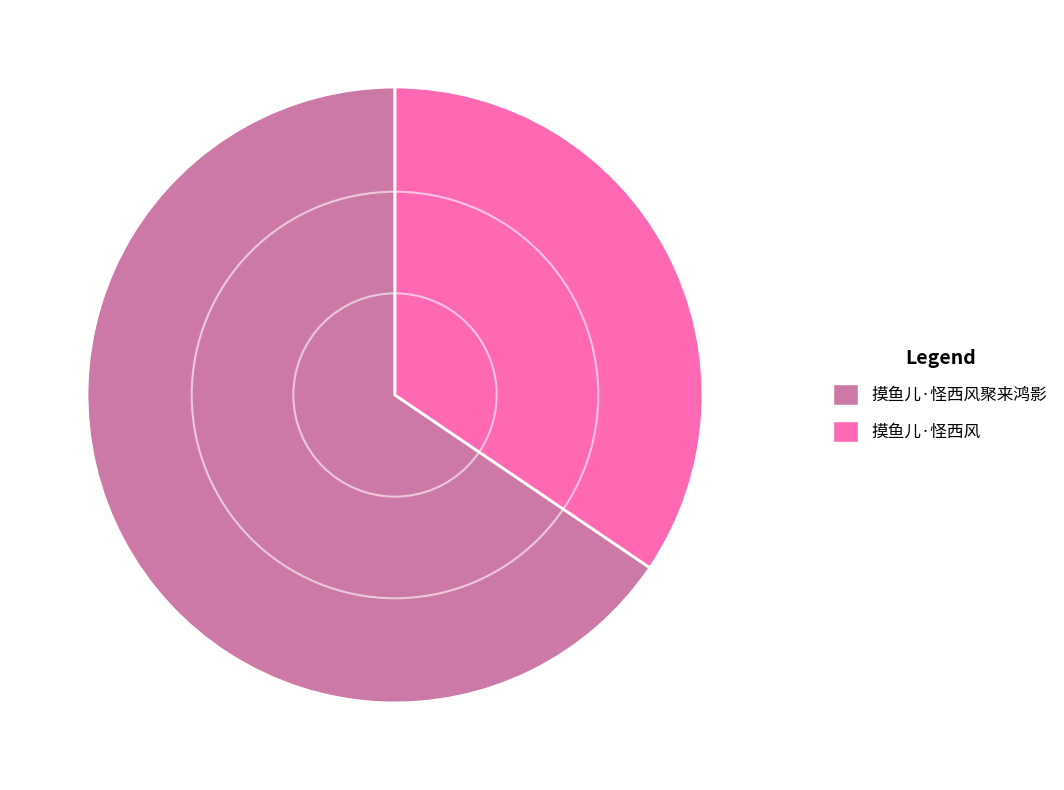

True or false: 摸鱼儿·怪西风聚来鸿影 accounts for 54% of the total.

False